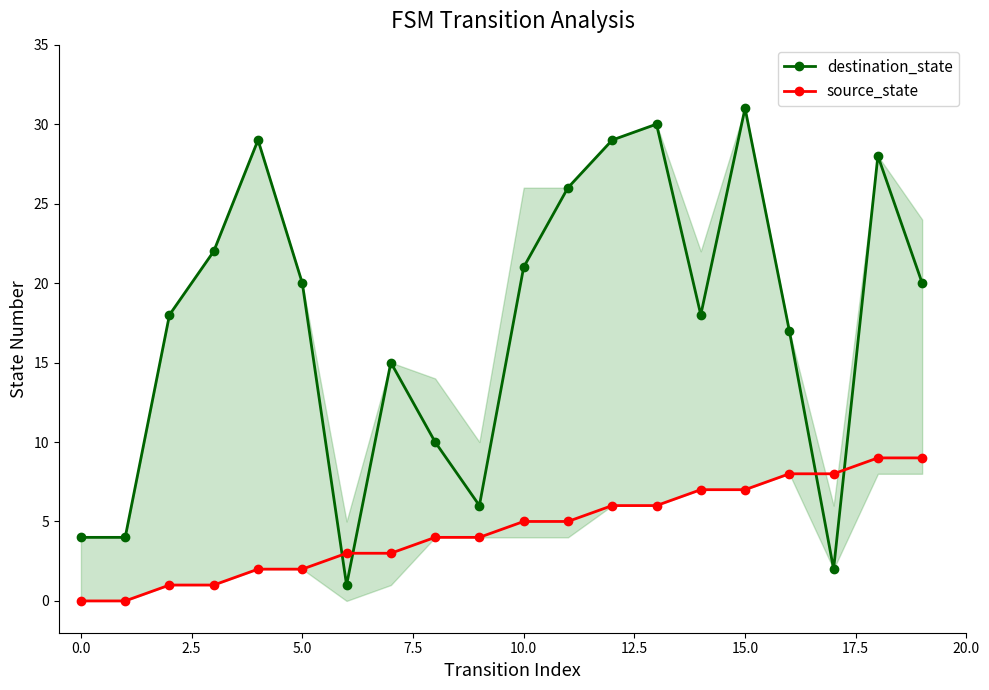

How many interior local peaks does the destination_state series have?

5